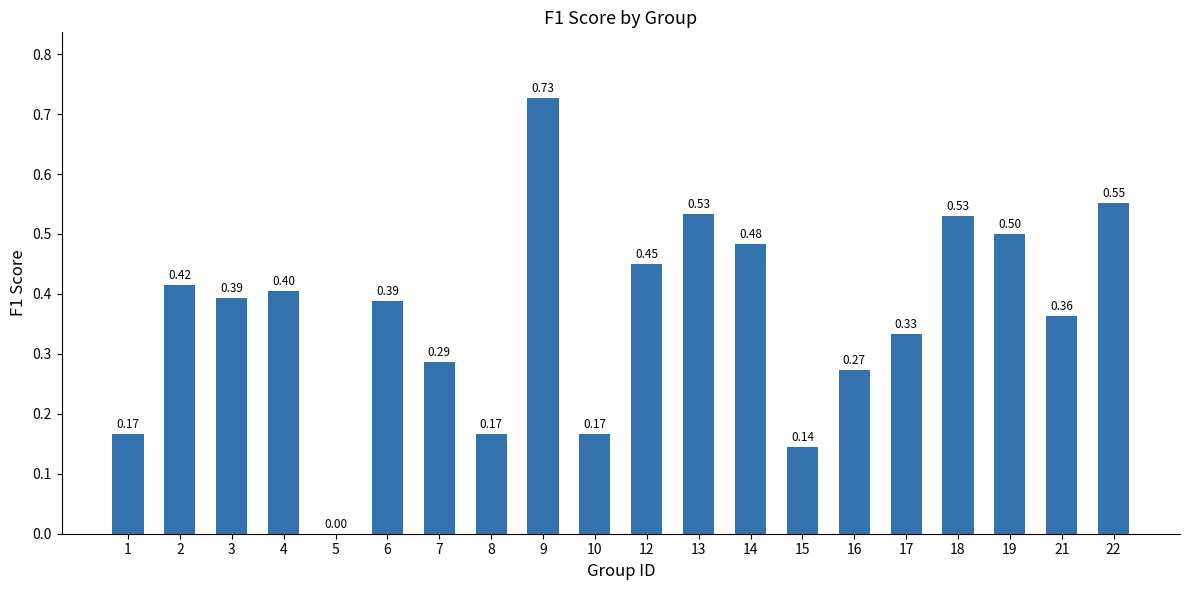

What is the change in value from 10 to 18?

+0.4